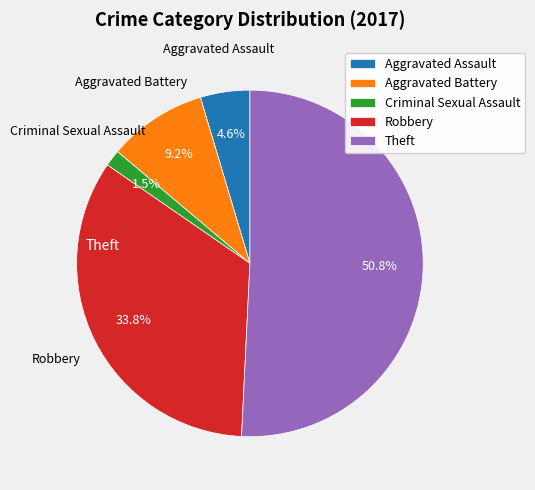

Does any single category account for the majority?

Yes